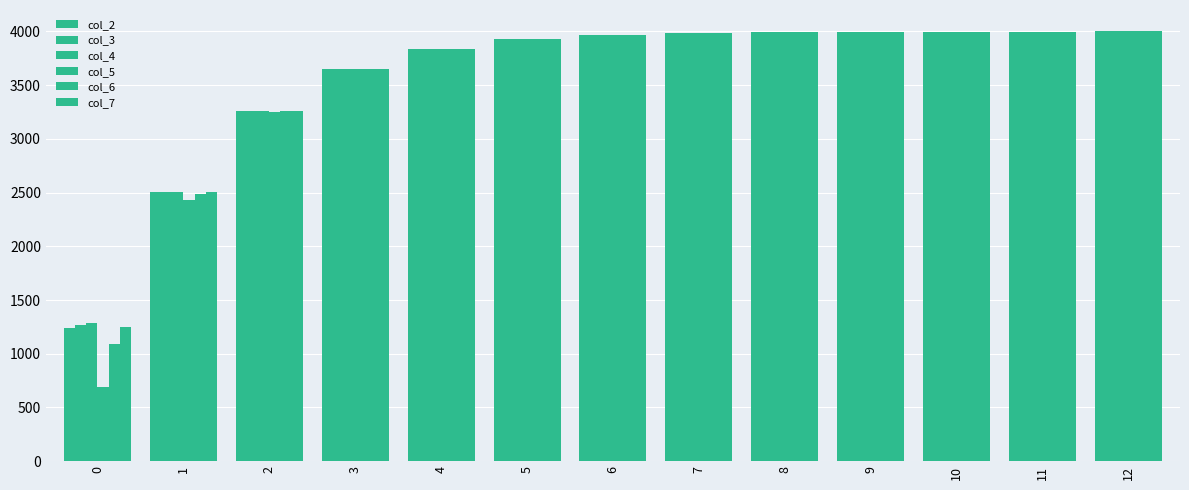

Count the number of data series in this chart.

6